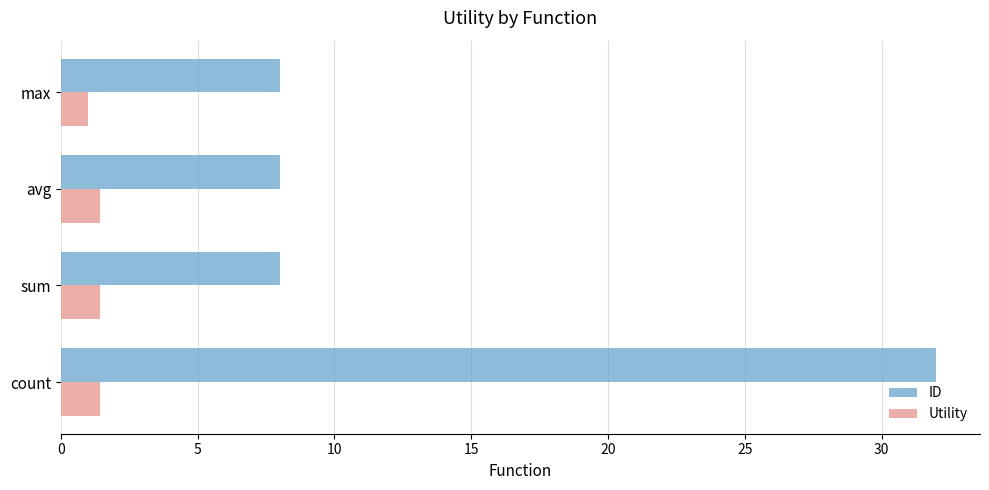

List the series in order of their peak value, lowest first.

Utility, ID